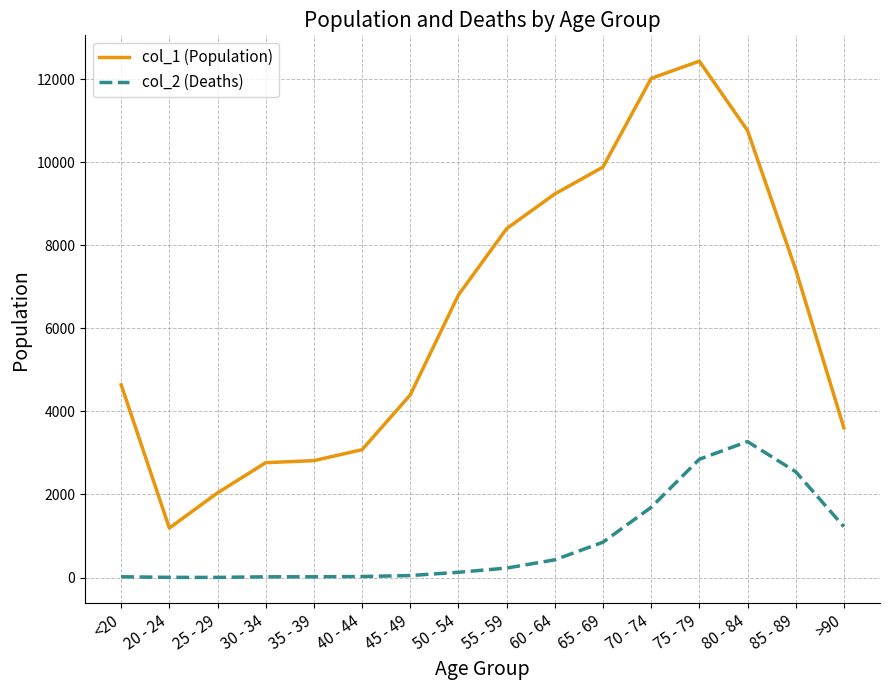

Which category has the highest value in the col_1 (Population) series?

75 - 79